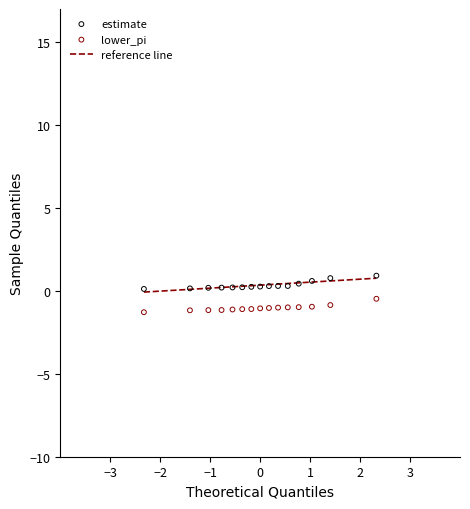

Across all data points, what is the range of Y values (max minus min)?

2.2